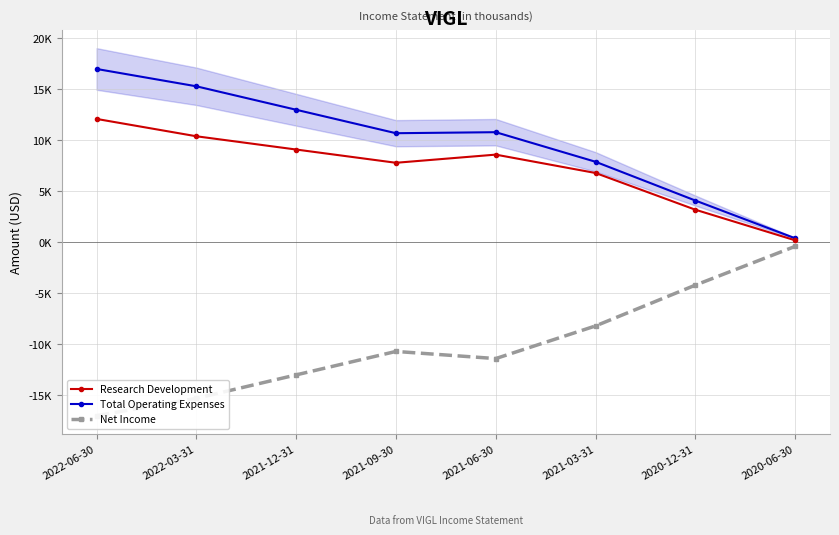

Rank the series by their maximum value, from lowest to highest.

Net Income, Research Development, Total Operating Expenses